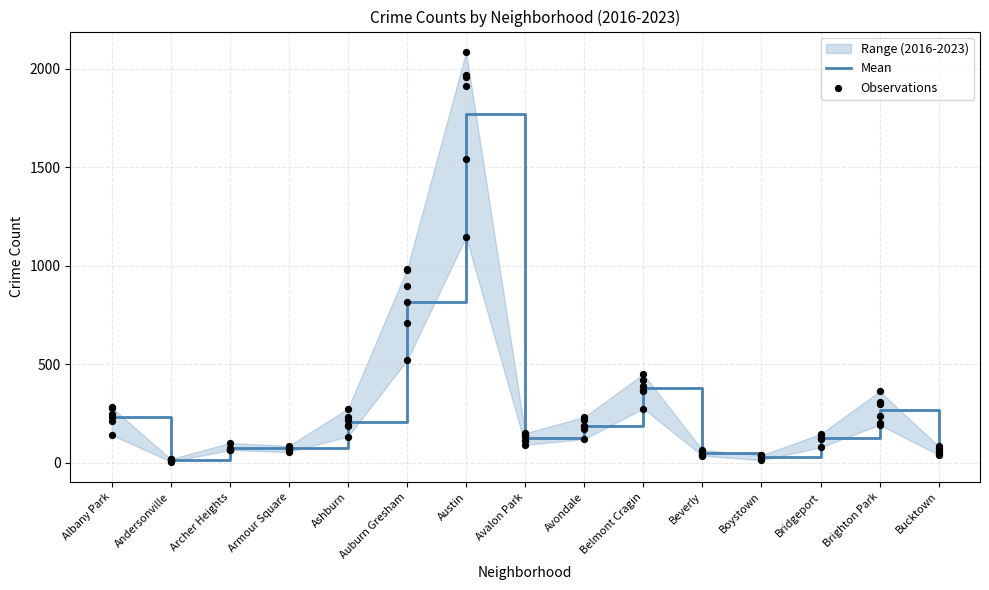

What is the highest value of the Mean series?

1769.2